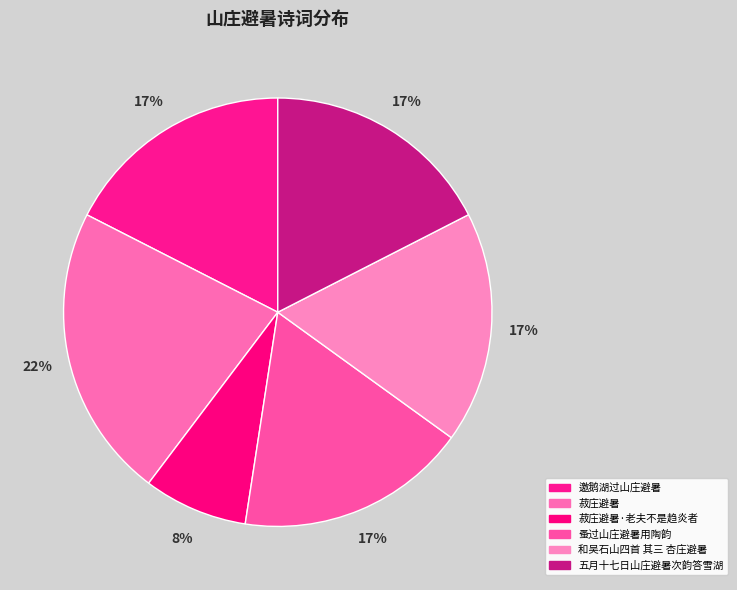

How many segments does this pie chart have?

6